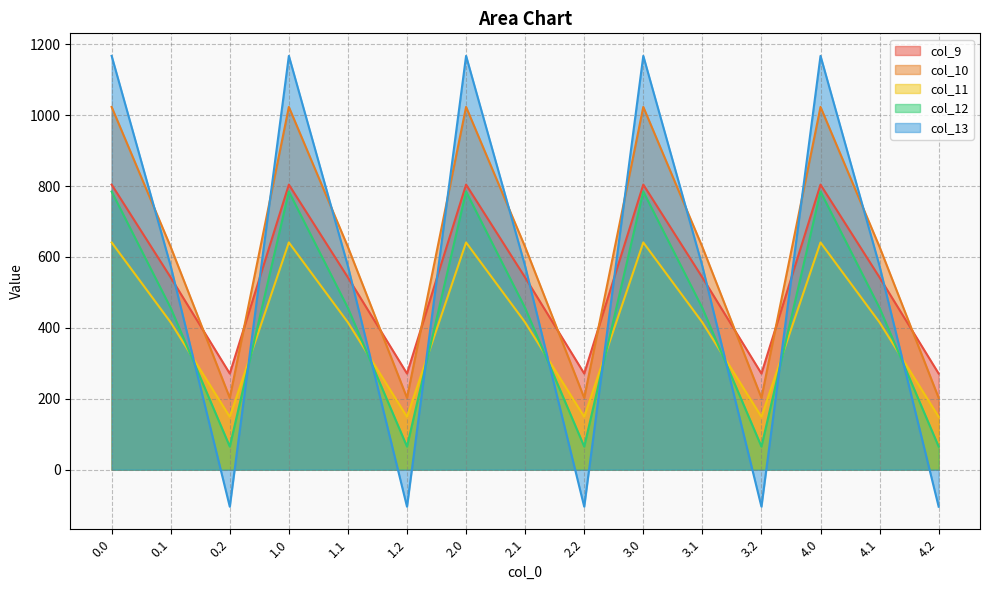

Which has a higher value, 1.0 or 0.2?

1.0